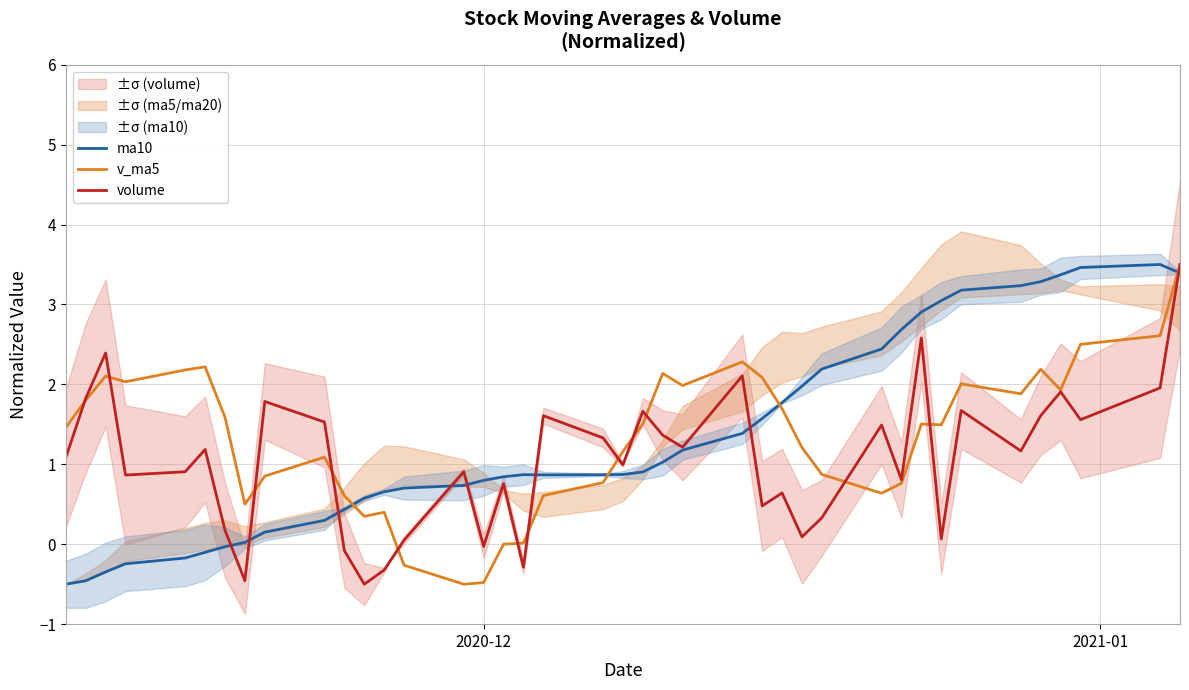

What is the value of the volume point at the 23rd from the left?

1.4